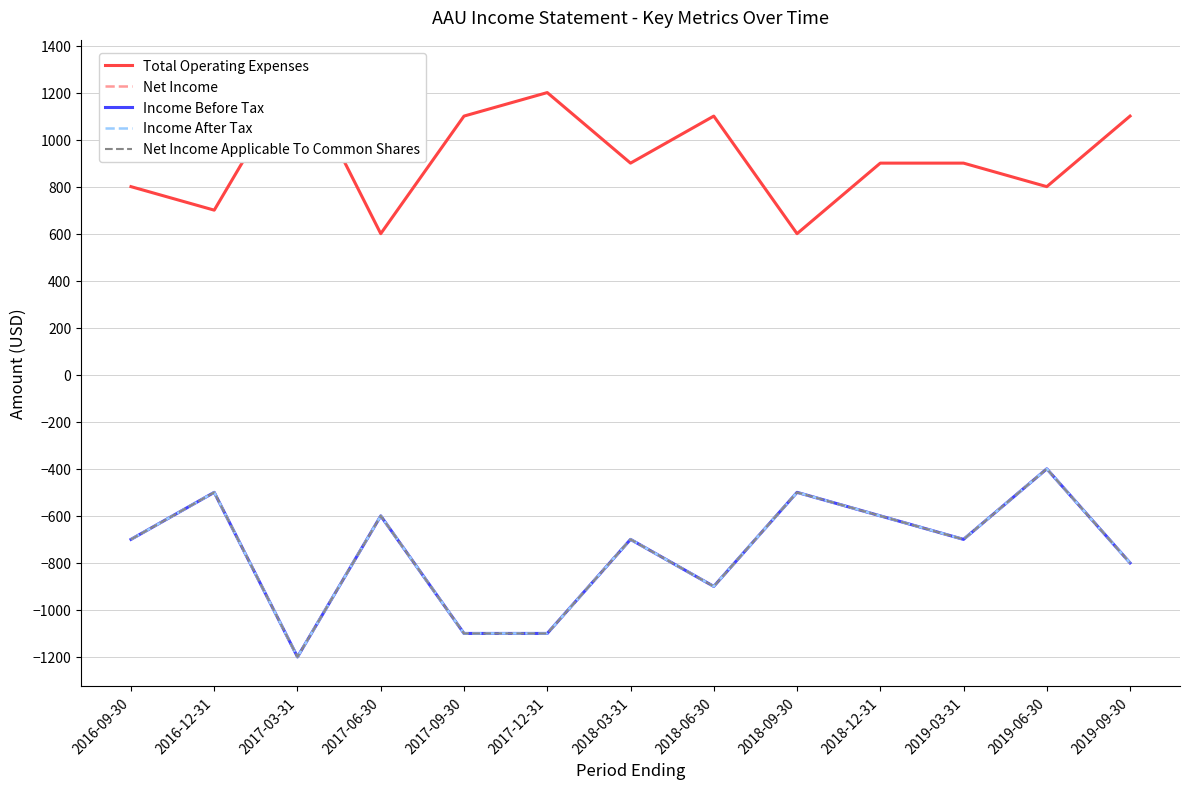

Is the value of Income Before Tax at 2018-12-31 greater than the value of Income After Tax at 2016-12-31?

No